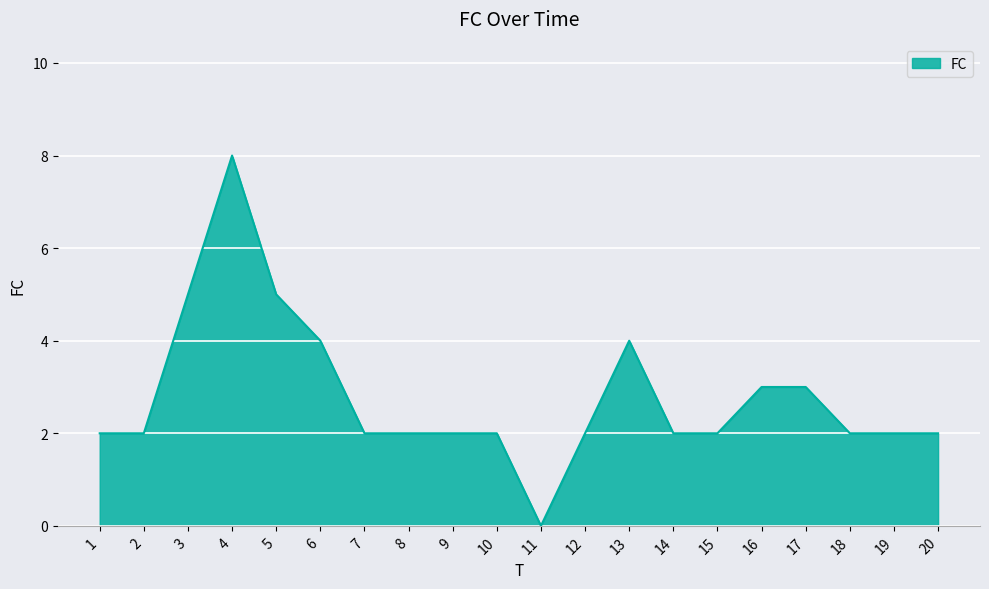

At which category does the chart reach its minimum across all series?

11